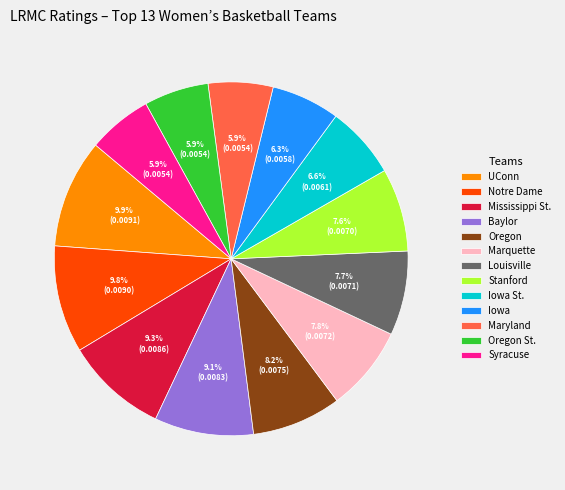

To the nearest percent, what is the combined percentage of UConn and Oregon St.?

16%